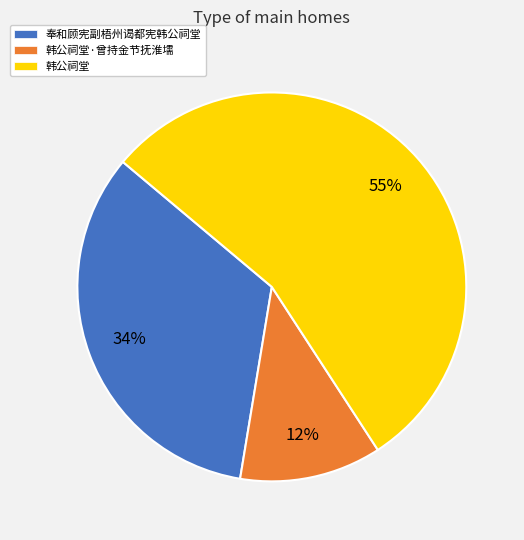

Which category has the biggest portion of the pie?

韩公祠堂